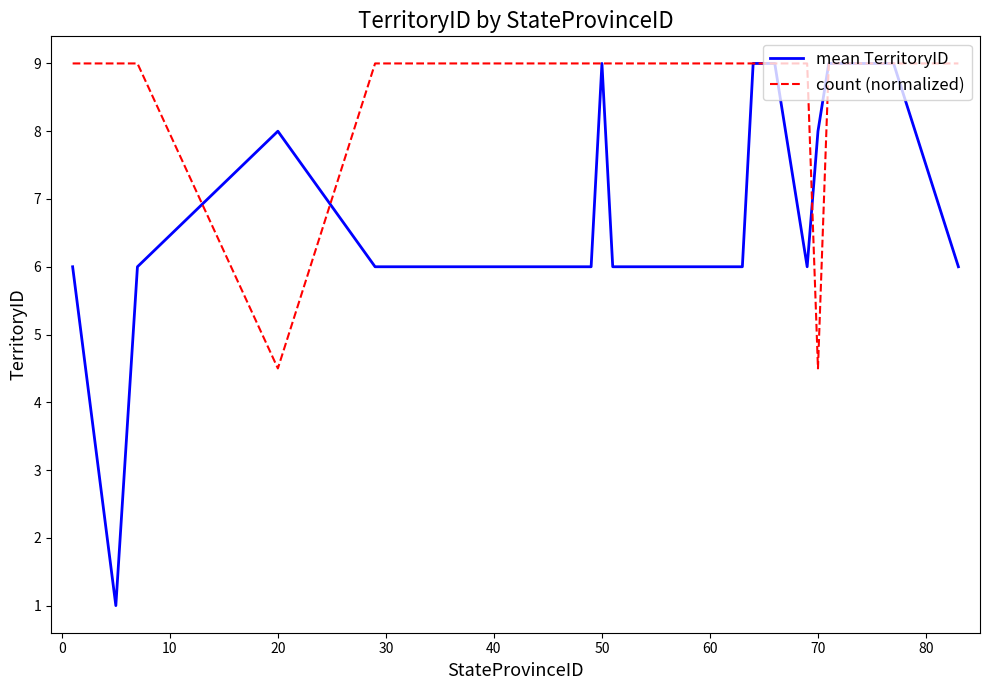

What is the difference between the maximum and second lowest values in the mean TerritoryID series?

3.0